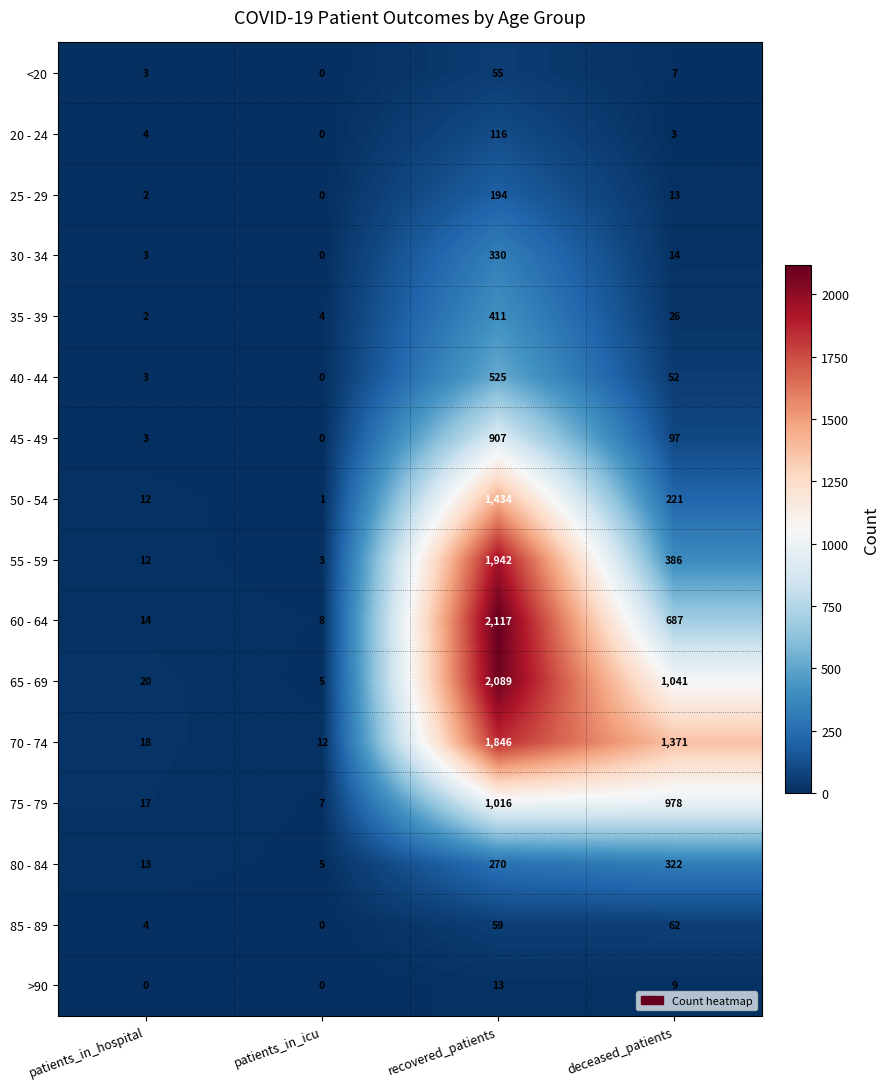

What is the greatest value displayed?

2117